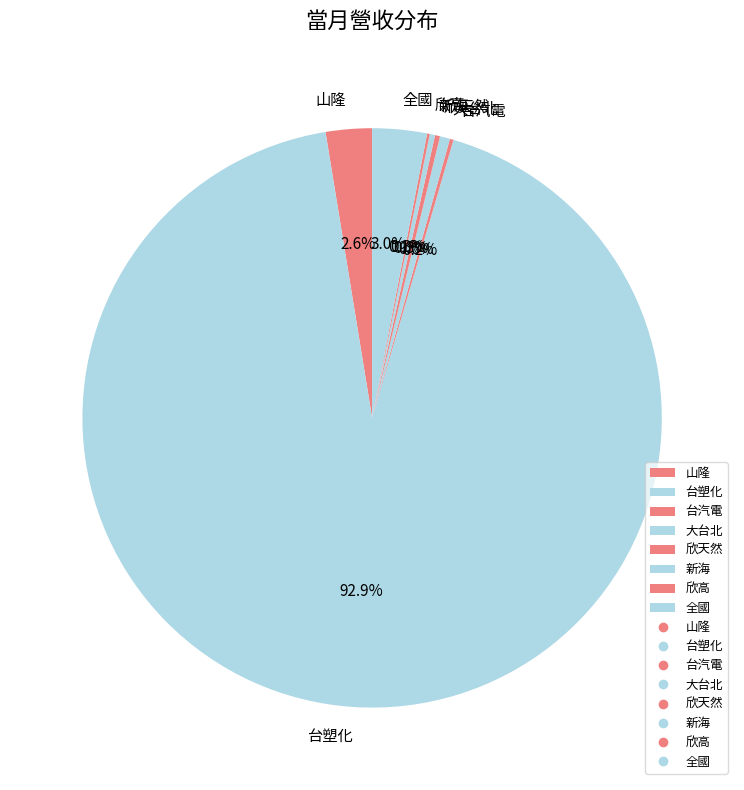

Does any single category account for the majority?

Yes